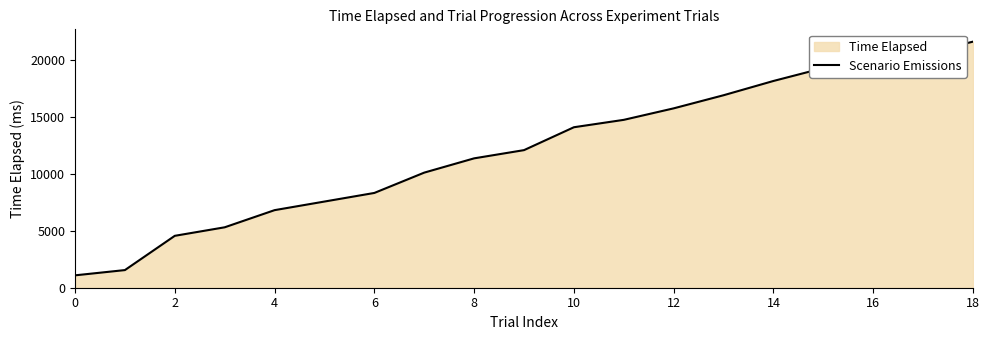

At which label is the value closest to 11355?

8